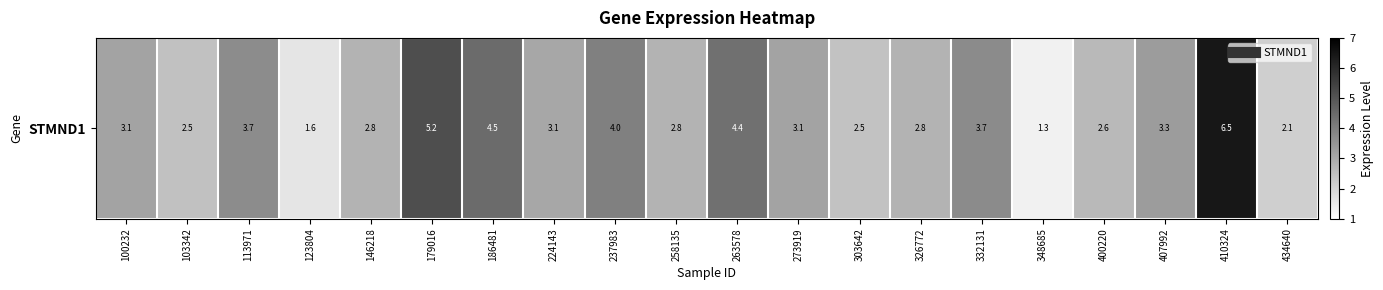

Reading right to left, transcribe all the data shown in this chart.

434640=2.1	410324=6.5	407992=3.3	400220=2.6	348685=1.3	332131=3.7	326772=2.8	303642=2.5	273919=3.1	263578=4.4	258135=2.8	237983=4.0	224143=3.1	186481=4.5	179016=5.2	146218=2.8	123804=1.6	113971=3.7	103342=2.5	100232=3.1